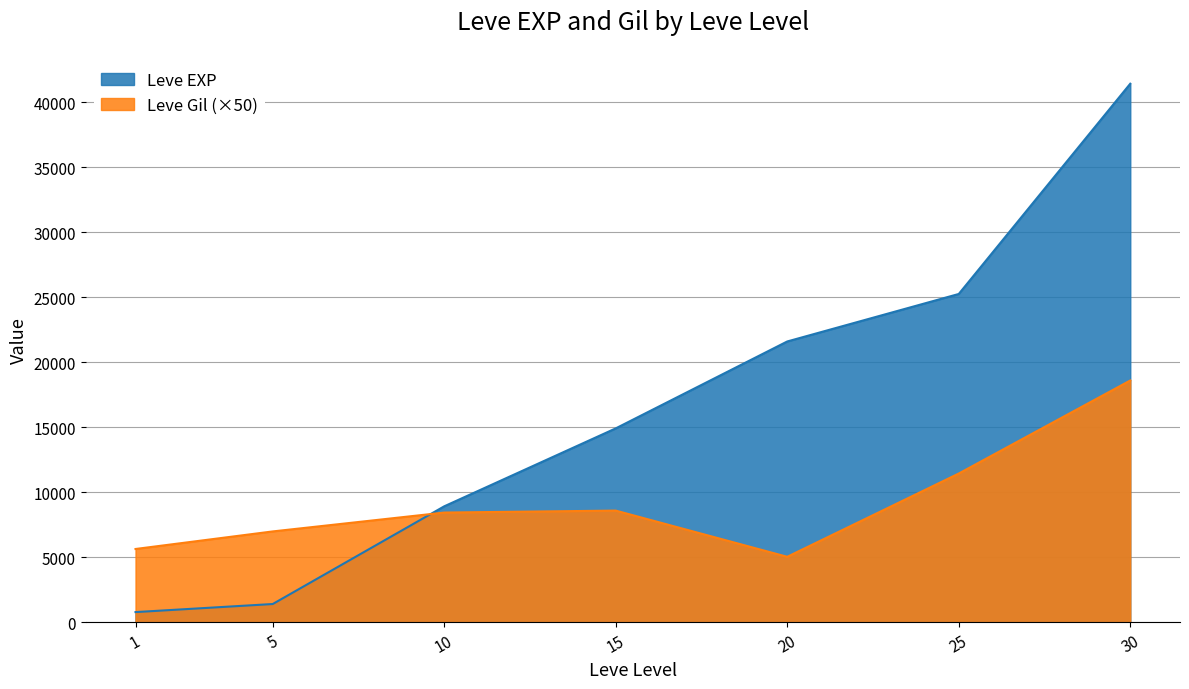

Between 15 and 30, which is larger?

30